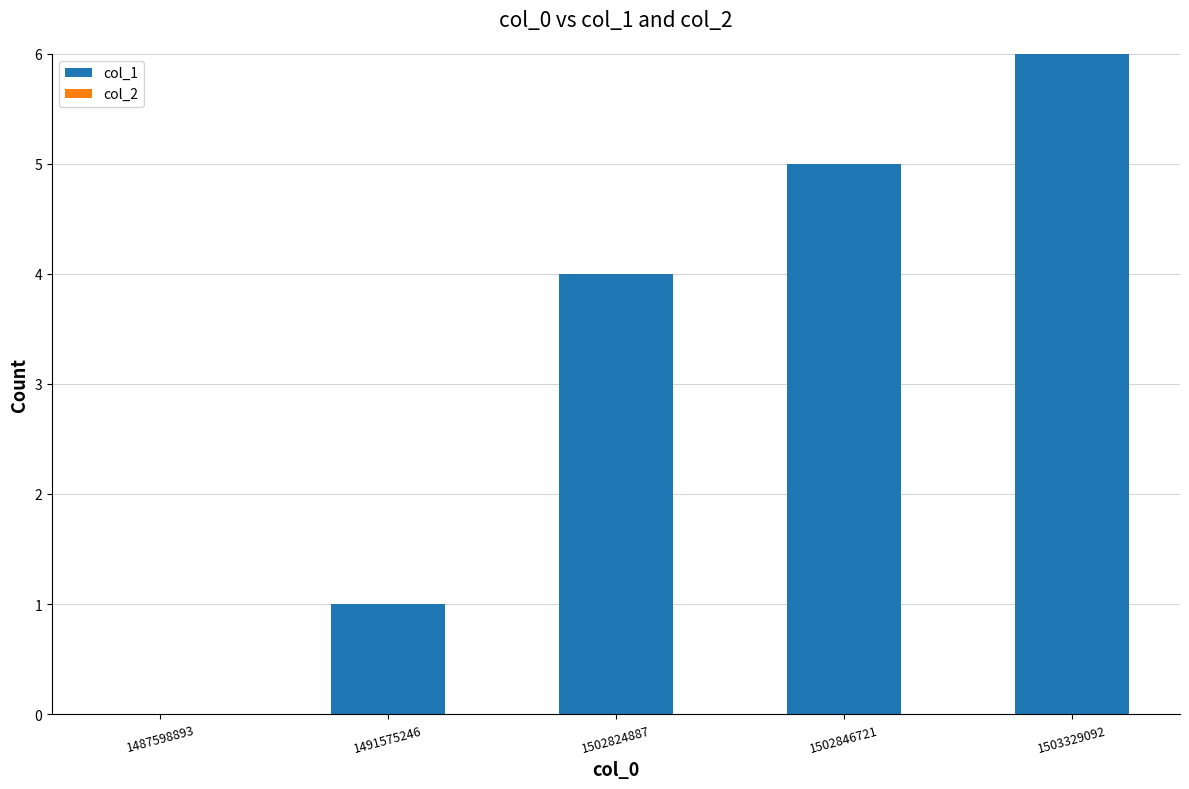

The value at 1503329092 is 3. True or false?

False